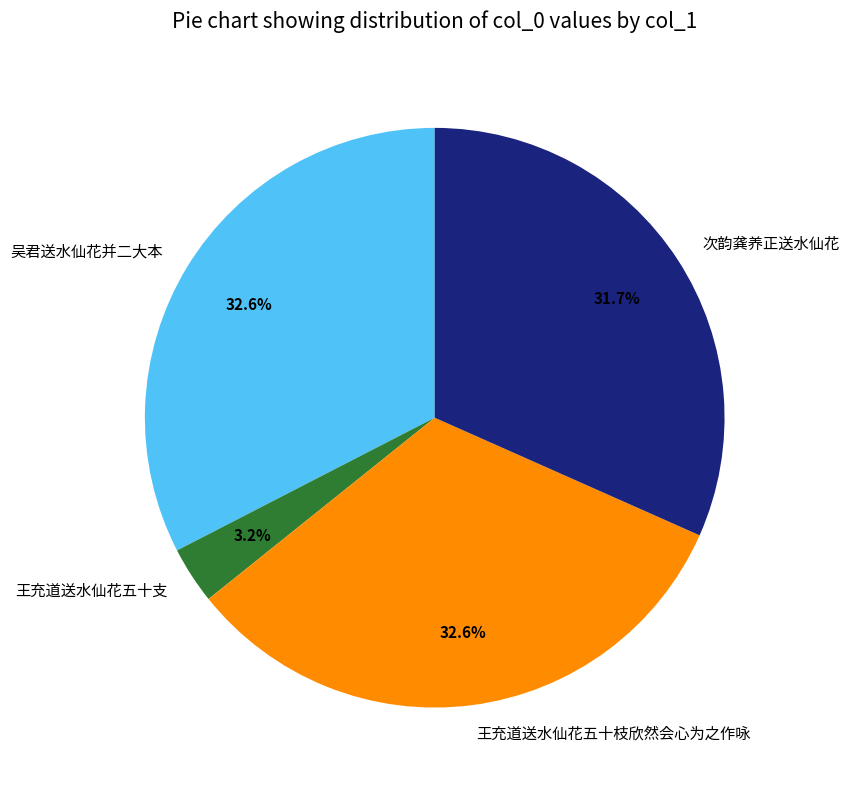

Which has a higher value, 吴君送水仙花并二大本 or 王充道送水仙花五十支?

吴君送水仙花并二大本